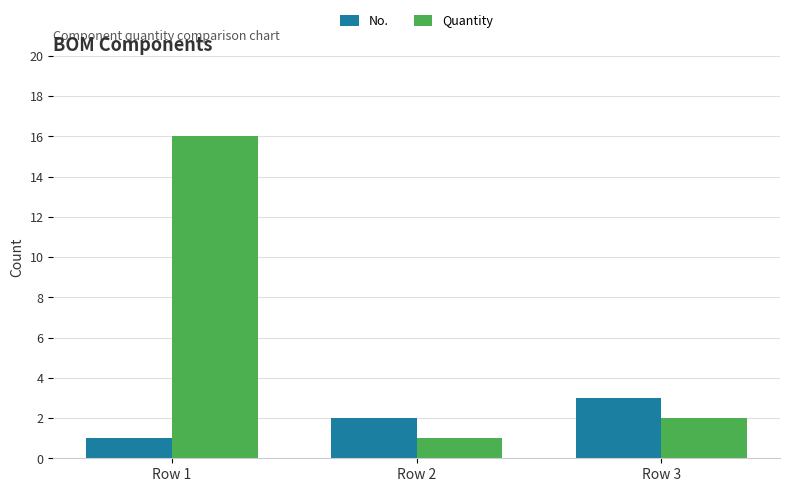

What is the value of the Quantity bar at the 1st from the left?

16